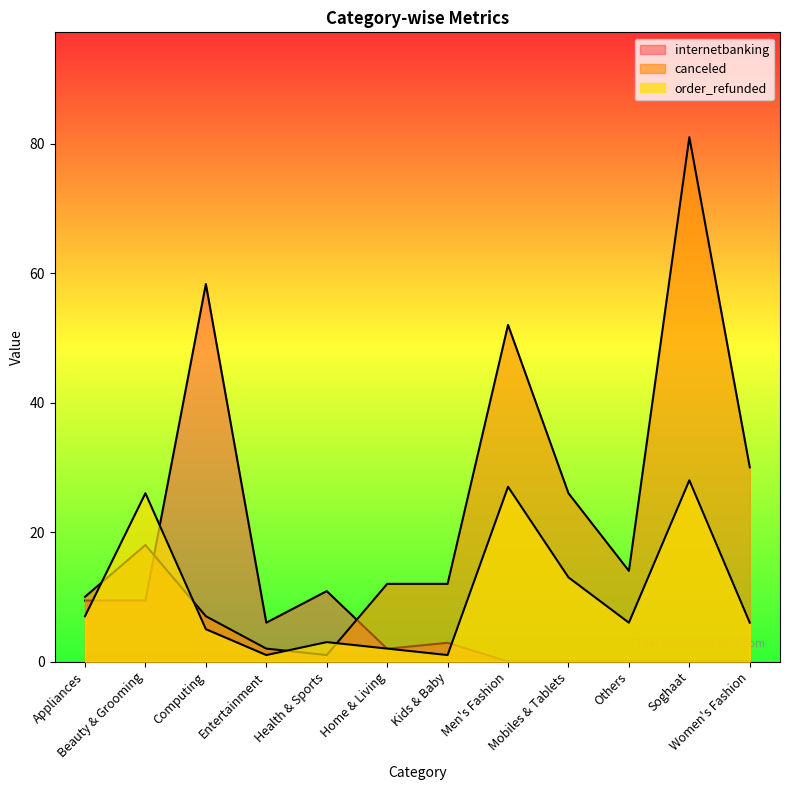

Which series has the widest spread of values?

canceled